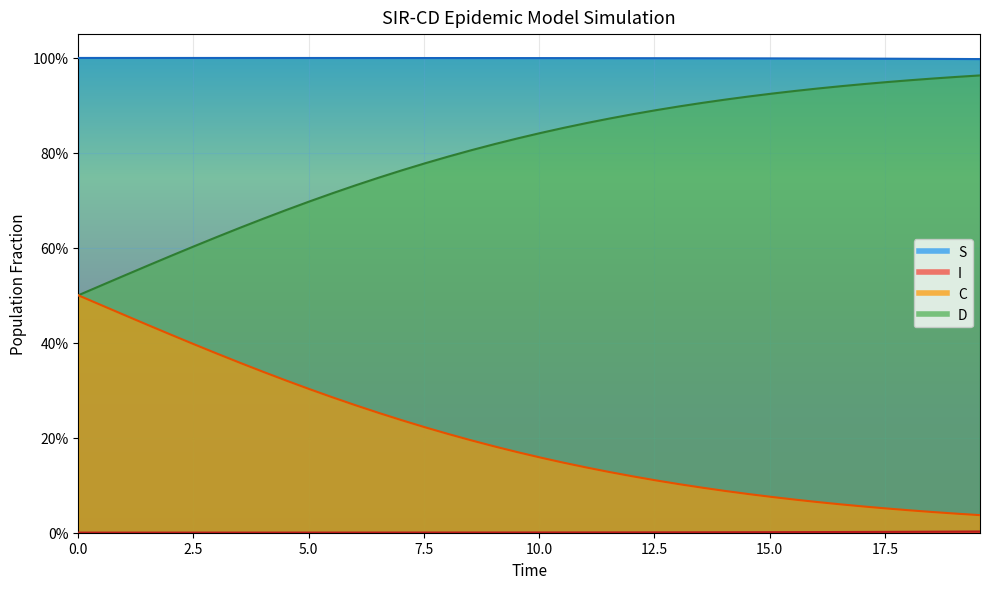

What is the label of the 33rd point from the right?

17.5